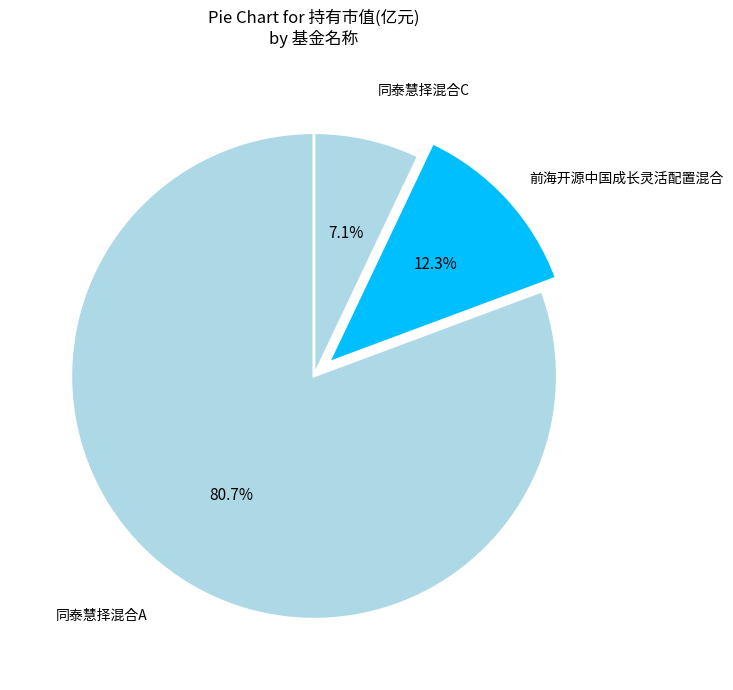

What is the largest slice in the pie chart?

同泰慧择混合A